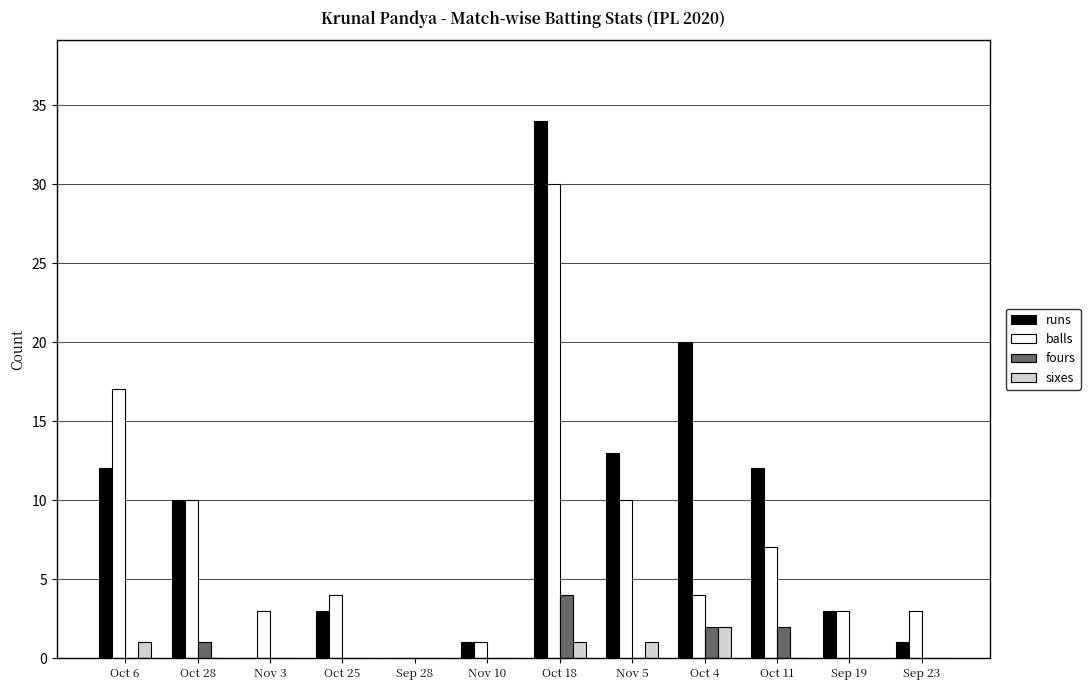

Which category has the highest value in the fours series?

Oct 18